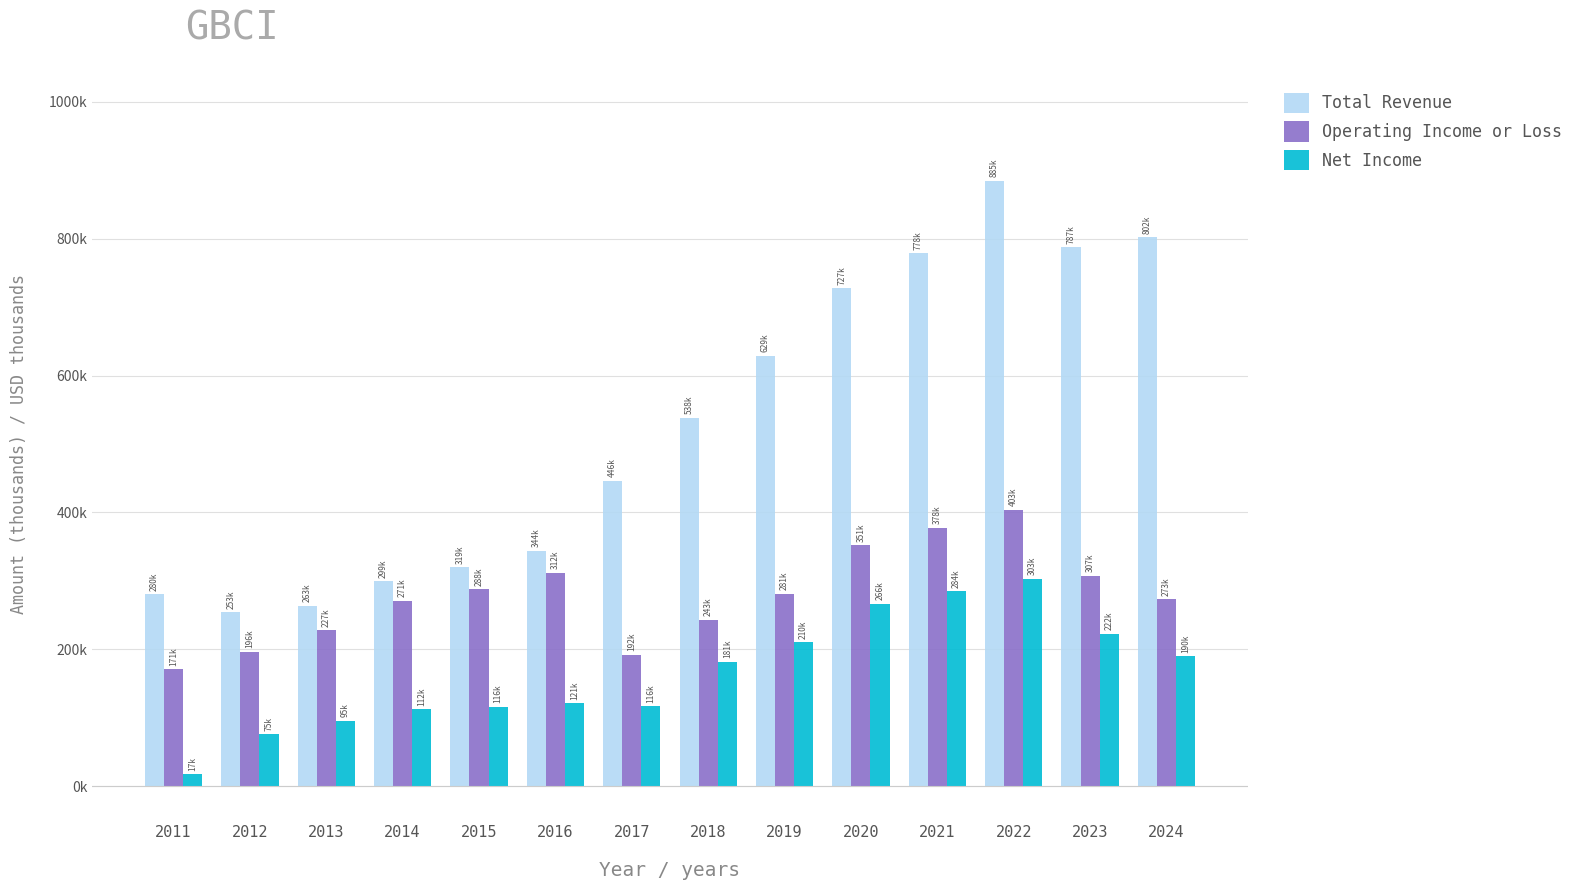

Does the chart contain any negative values?

No